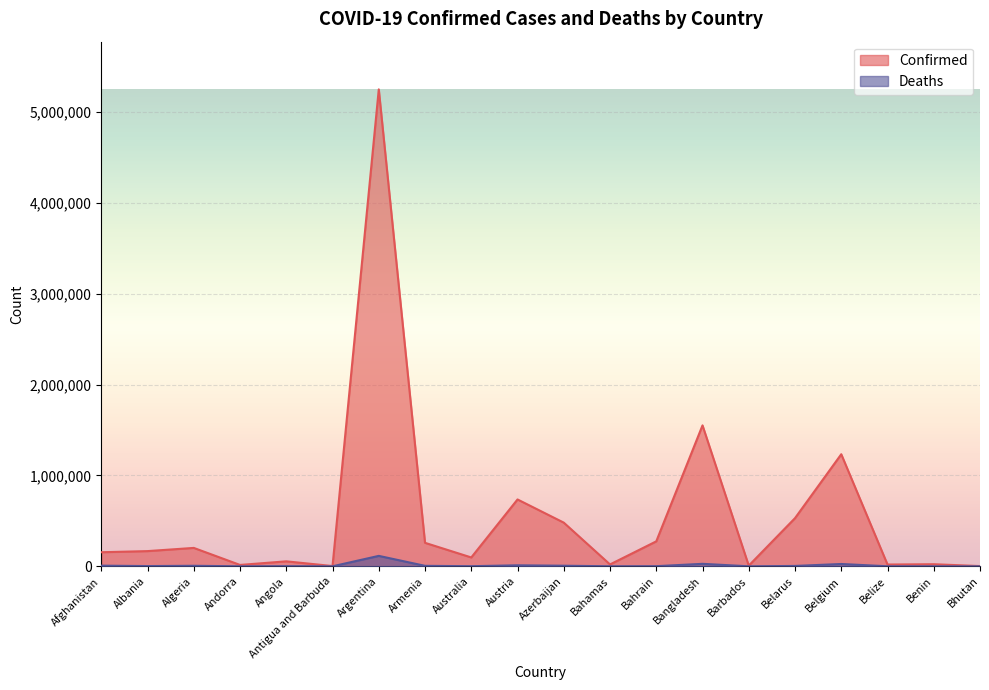

Does the chart display data point markers on the line(s)?

No